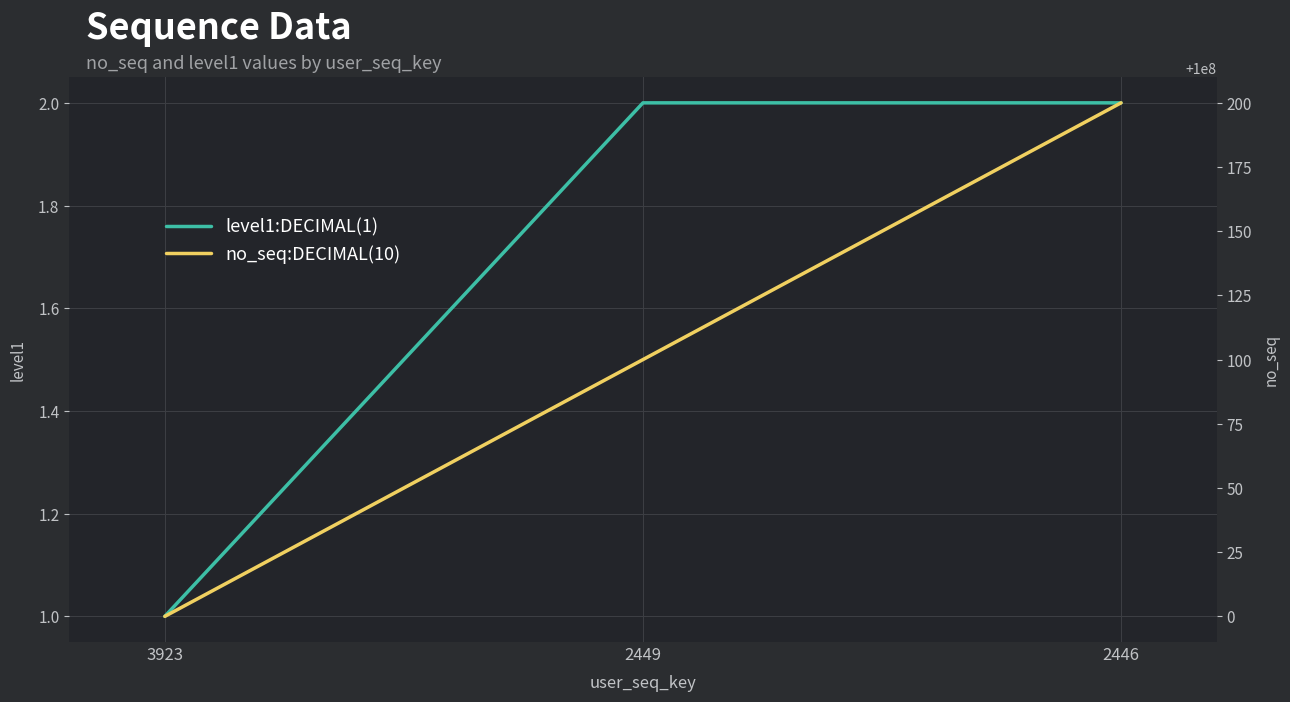

What is the value of the no_seq:DECIMAL(10) point at the 3rd from the left?

100000200